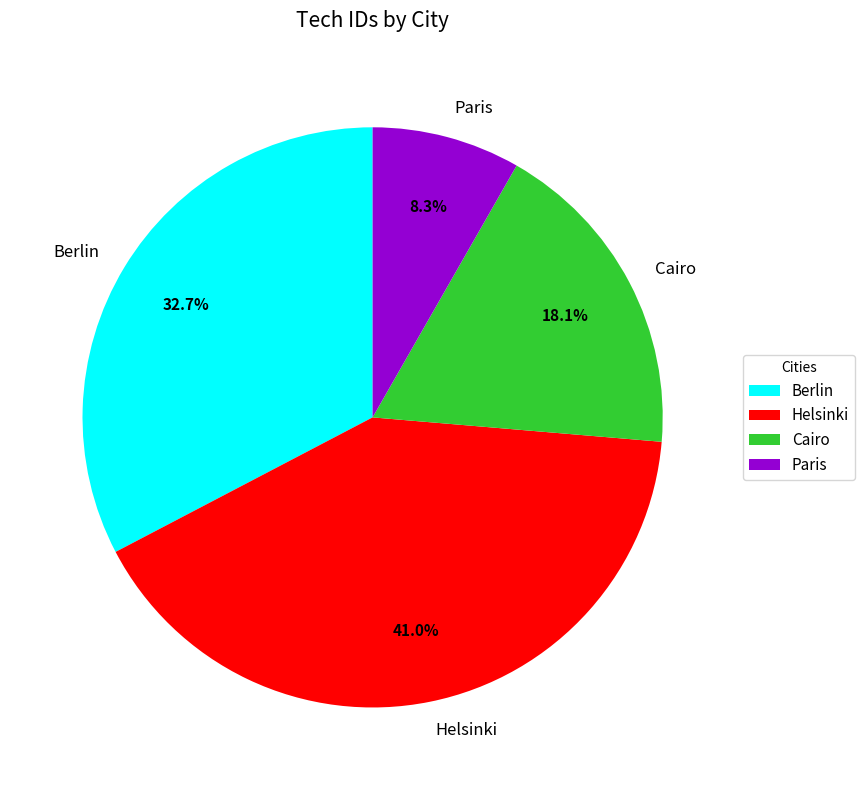

Is there any slice that represents more than half of the pie?

No